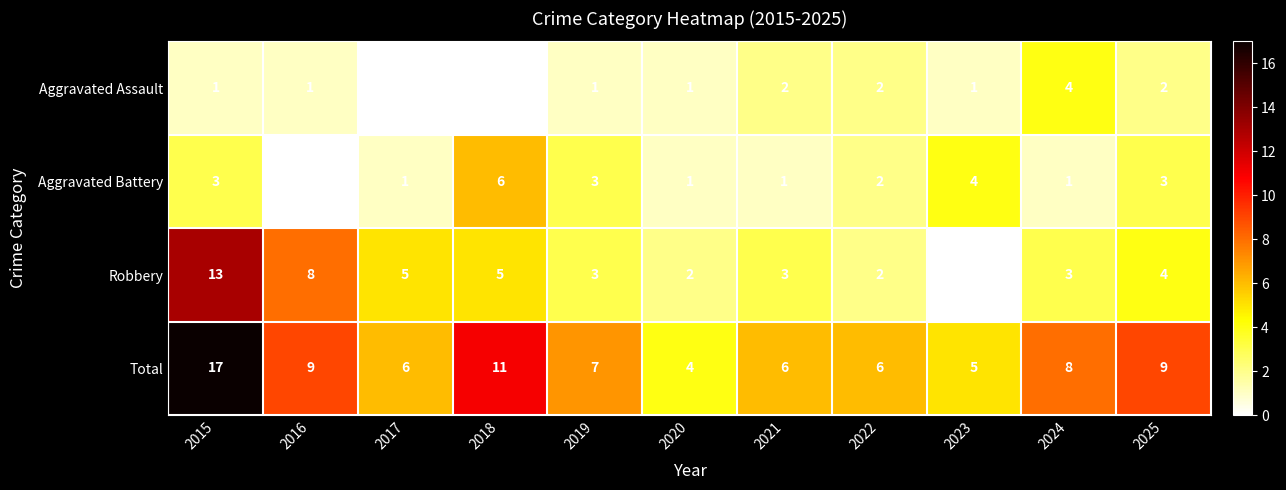

Where does the Total series first go above 7?

2015